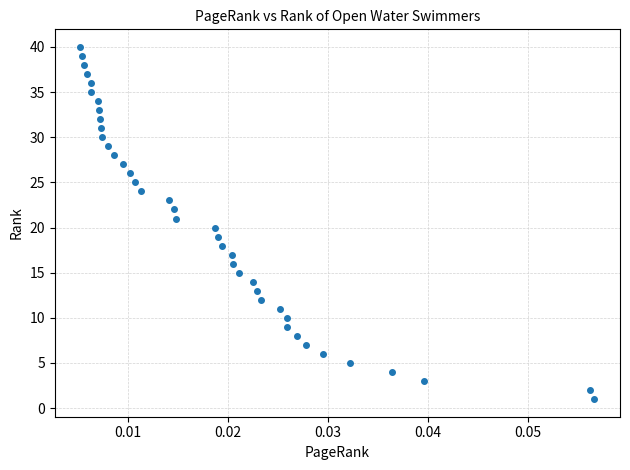

What is the range of Y values (max minus min)?

39